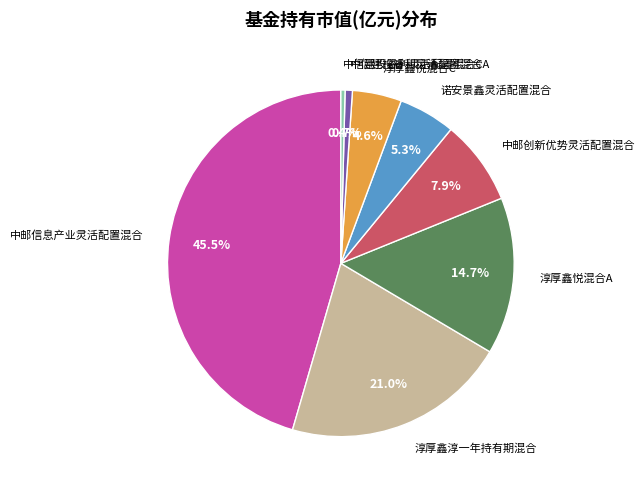

Is there any slice that represents more than half of the pie?

No